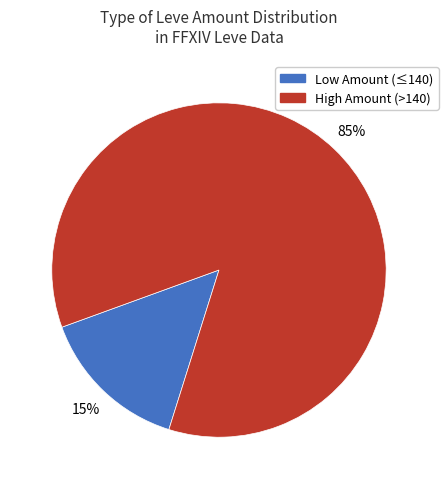

To the nearest percent, what is the average slice percentage?

50%